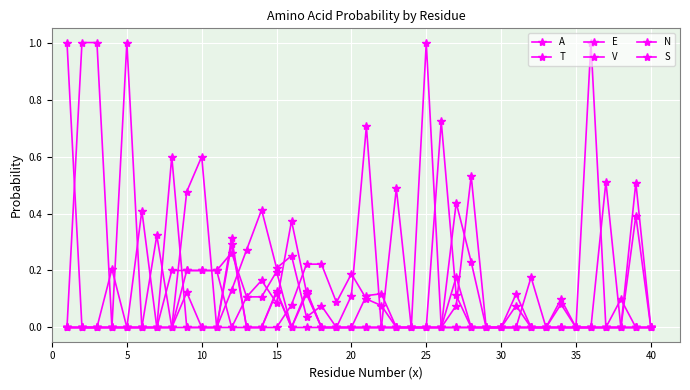

Does the chart display data point markers on the line(s)?

Yes